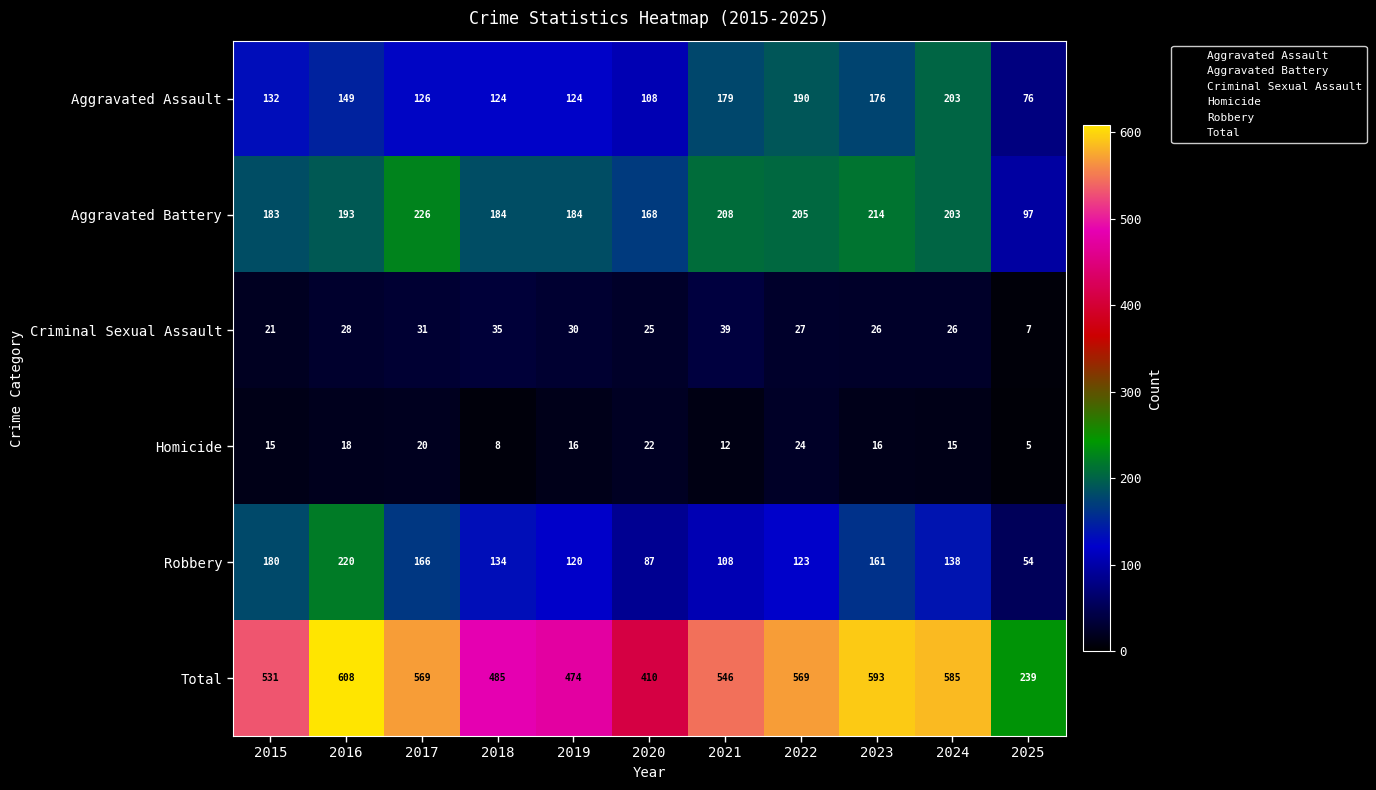

Is it true that Robbery equals 22 at 2020?

False